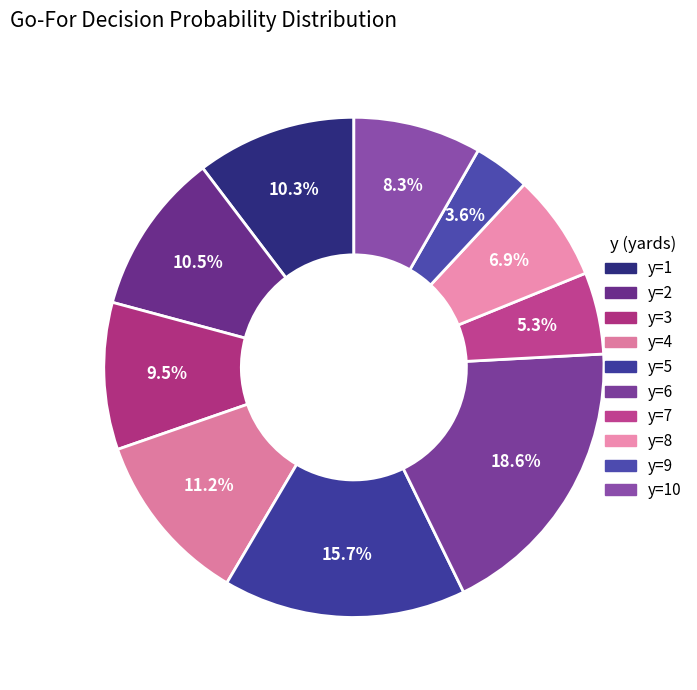

Count the number of slices in the pie.

10